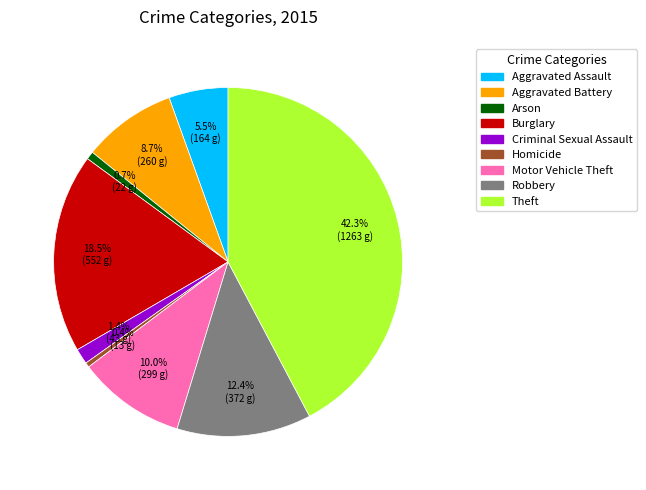

Is Robbery the majority of the pie?

No